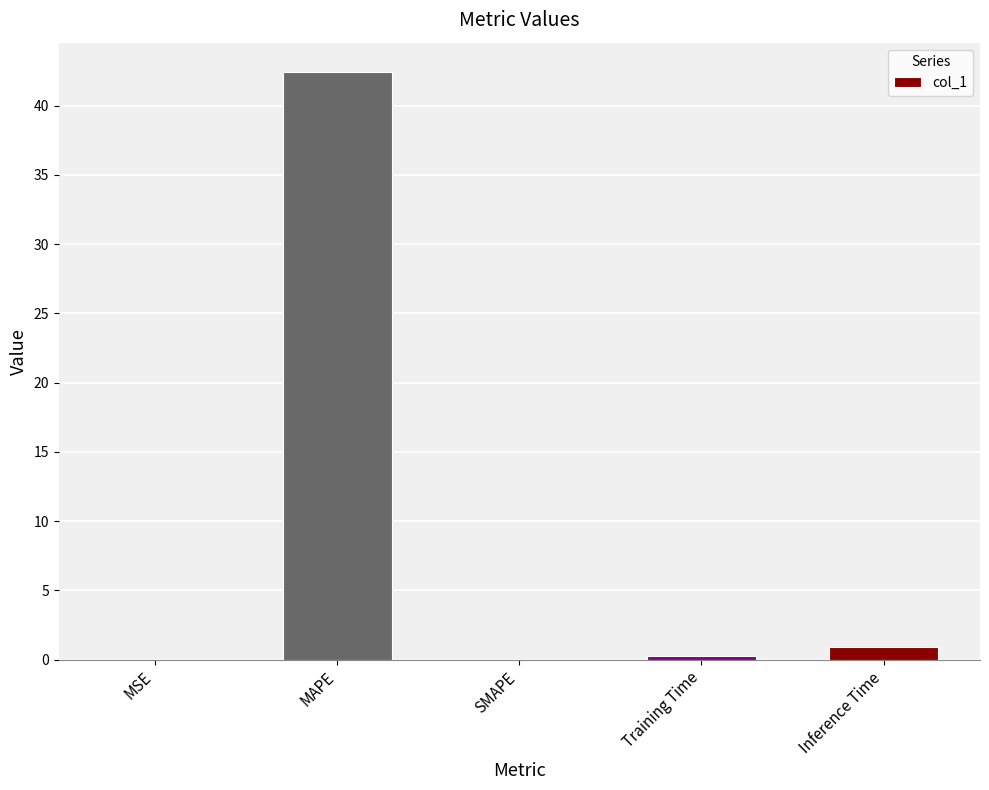

What is the sum of all values?

43.6